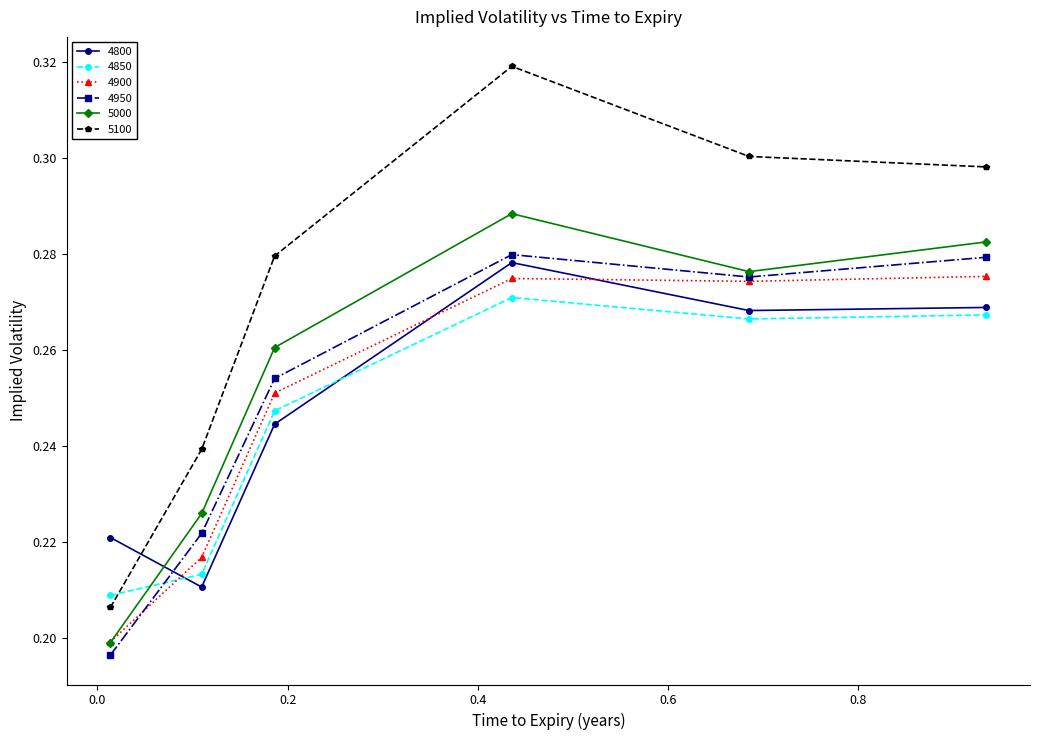

Which series has the widest spread of values?

5100